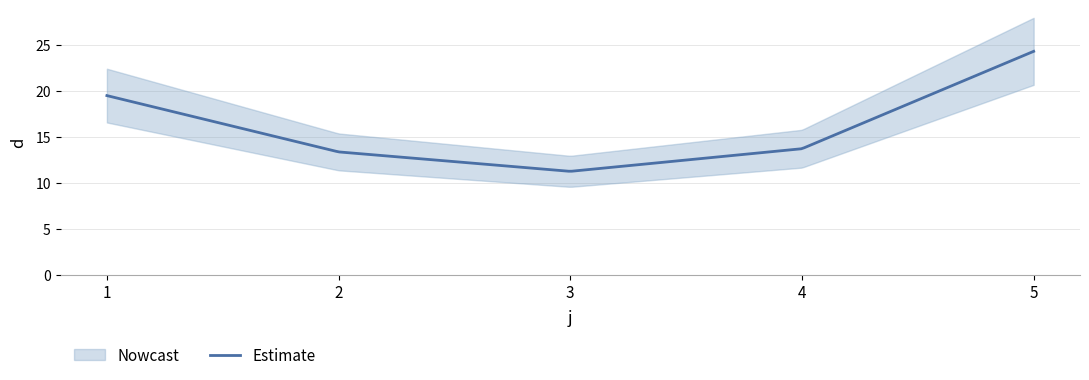

True or false: the data has more than 0 interior local peaks.

False